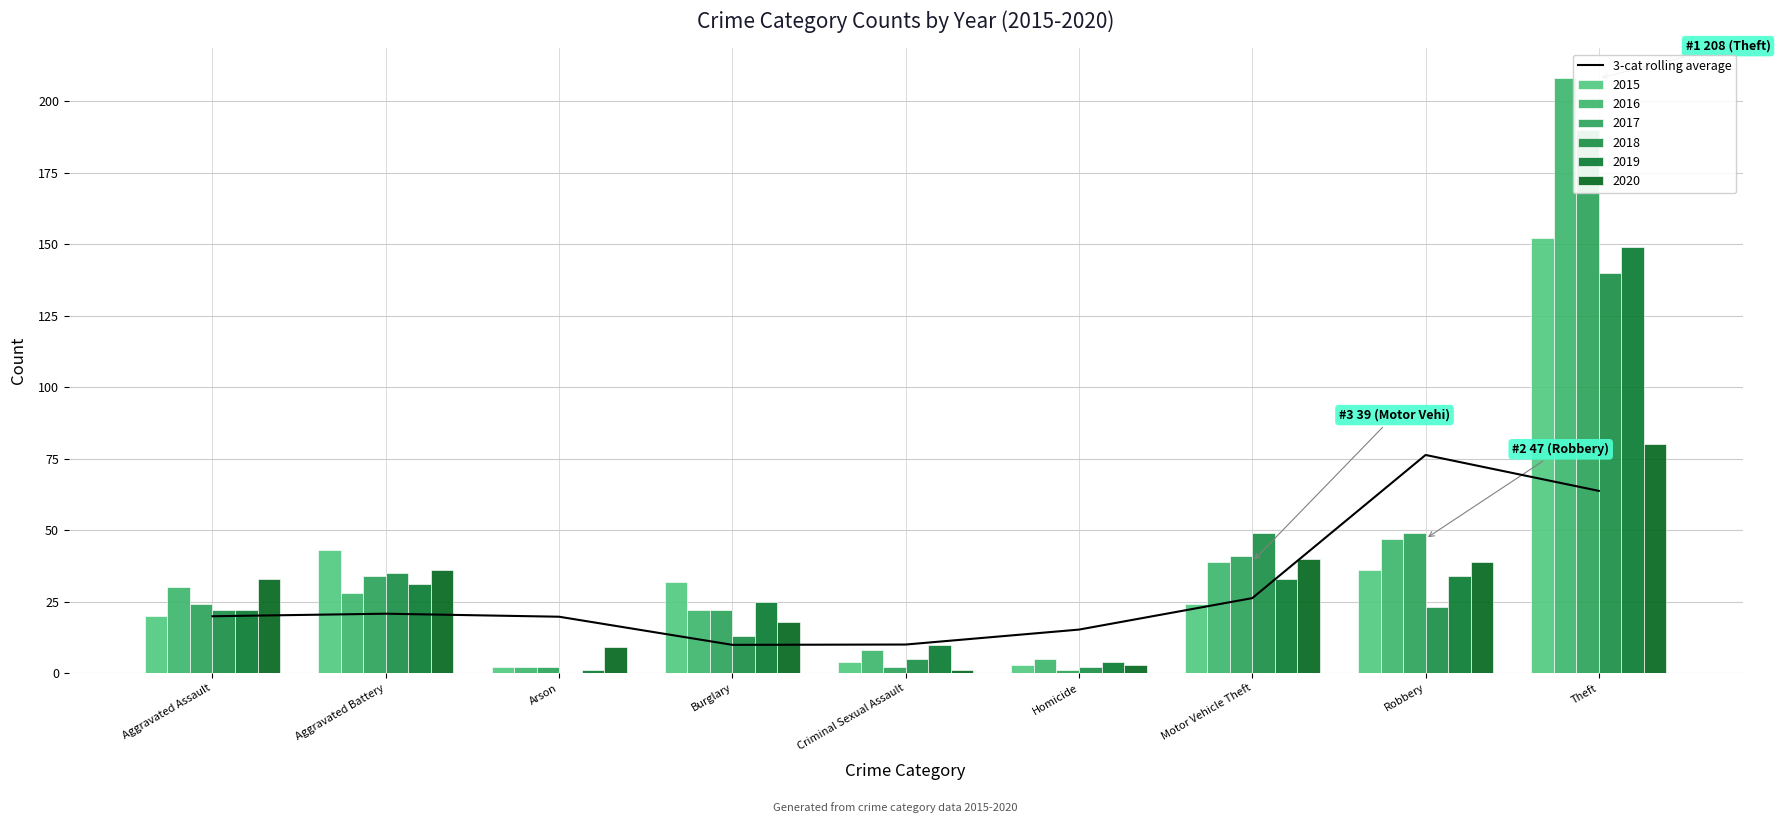

Reading left to right, transcribe all the data shown in this chart.

Aggravated Assault=19.9	Aggravated Battery=20.8	Arson=19.7	Burglary=9.9	Criminal Sexual Assault=10.0	Homicide=15.2	Motor Vehicle Theft=26.2	Robbery=76.3	Theft=63.7